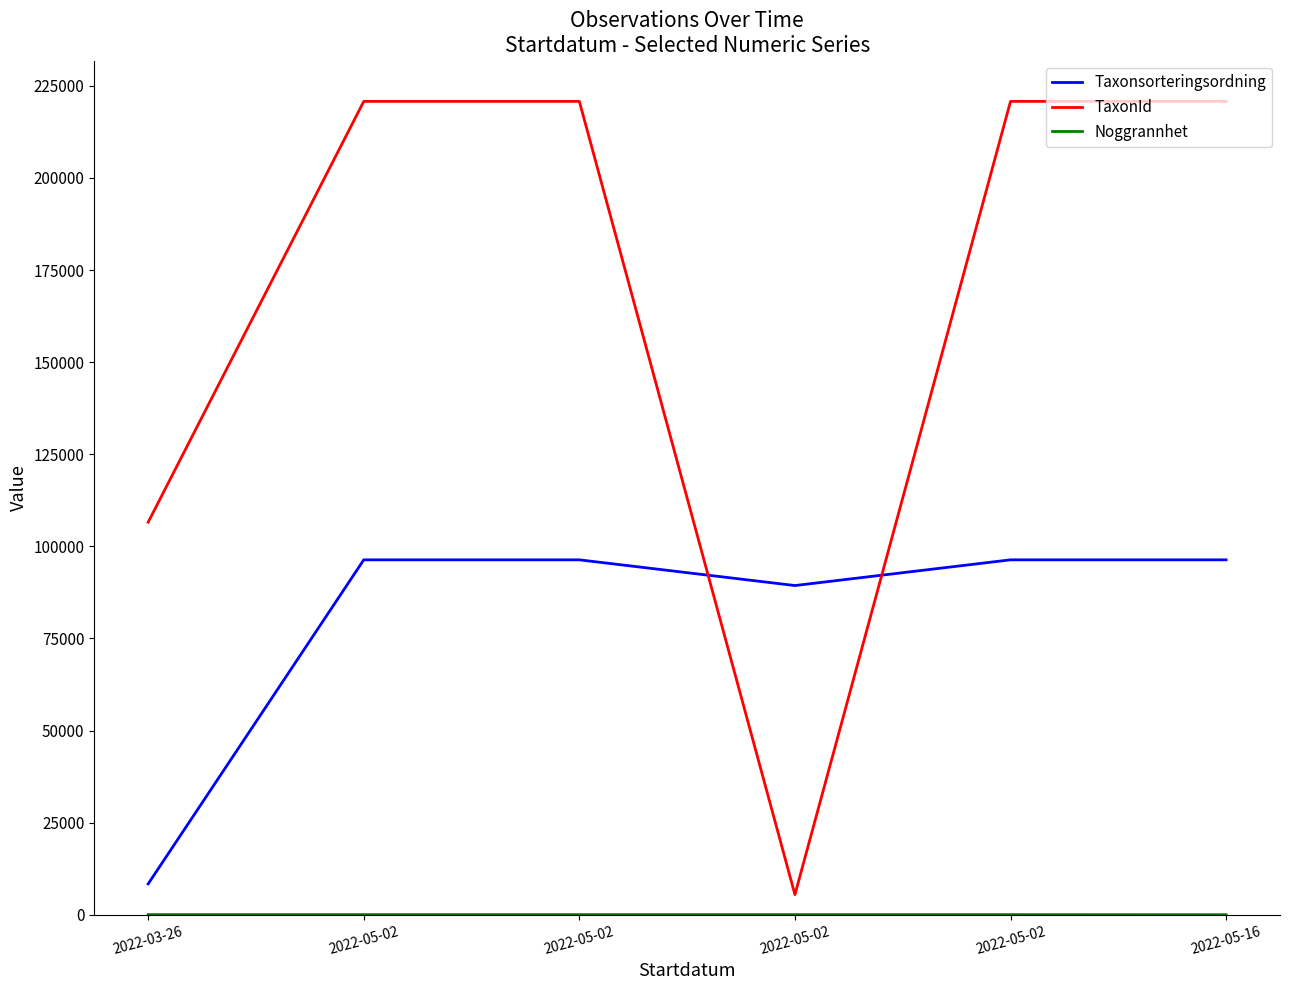

Does the chart display data point markers on the line(s)?

No